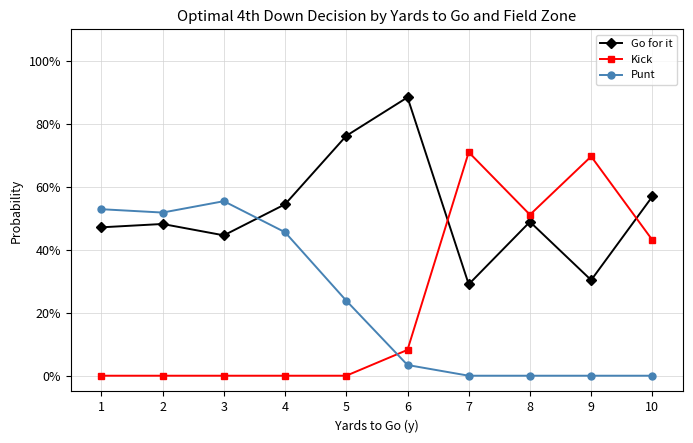

What are all the series names shown in the legend?

Go for it, Kick, Punt